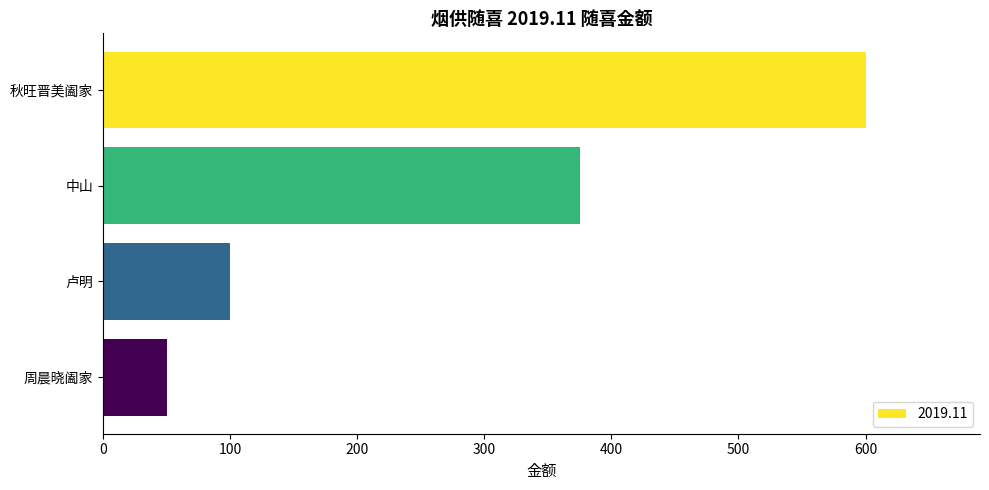

List the labels in order of value, smallest first.

周晨晓阖家, 卢明, 中山, 秋旺晋美阖家